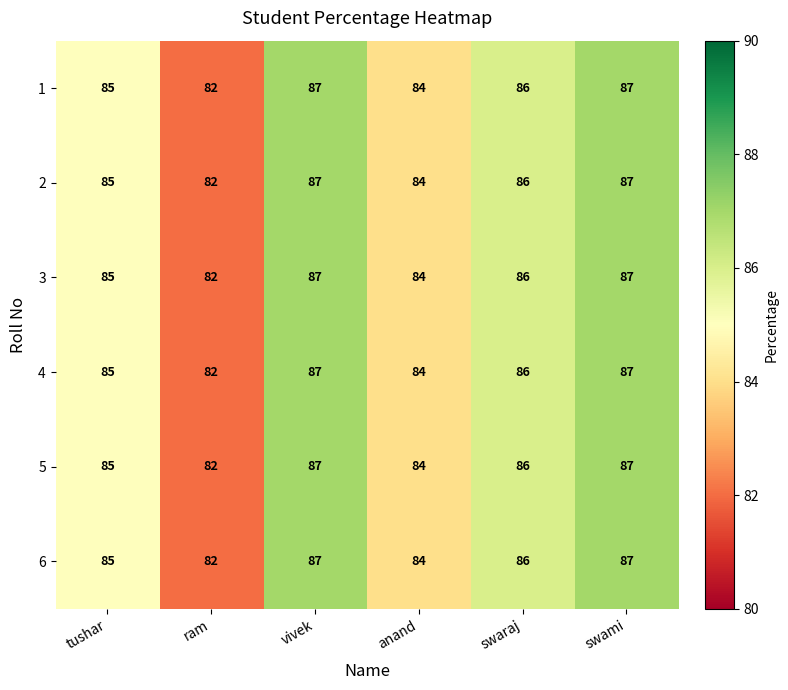

How many data points does each series have?

6